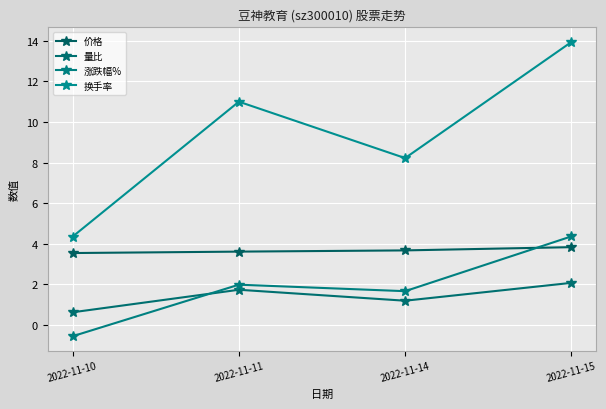

In 涨跌幅%, how many points are lower than both neighbors (excluding endpoints)?

1